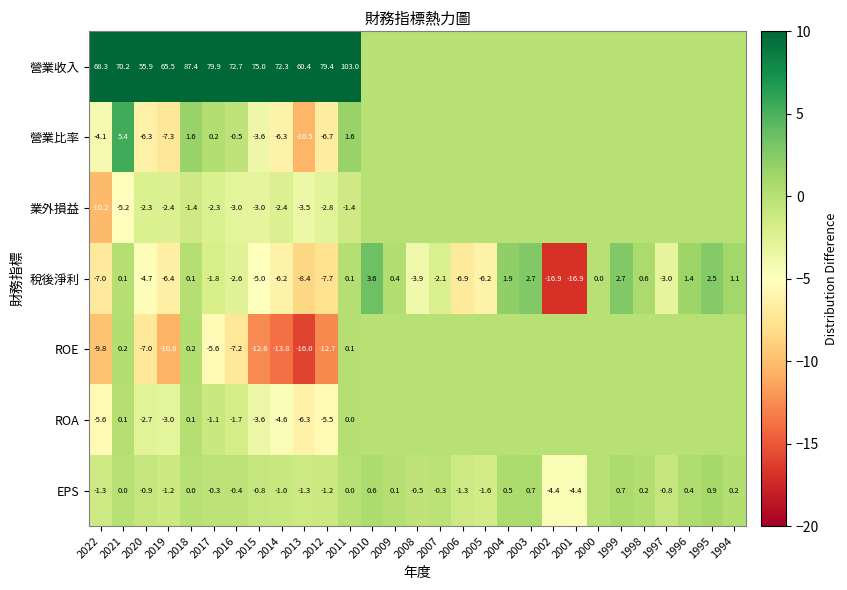

What is the spread (max minus min) of values at 2013?

76.4